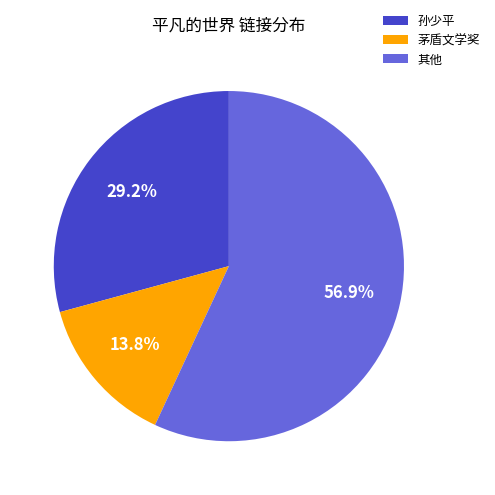

Combined, do 茅盾文学奖 and 孙少平 account for over 50%?

No